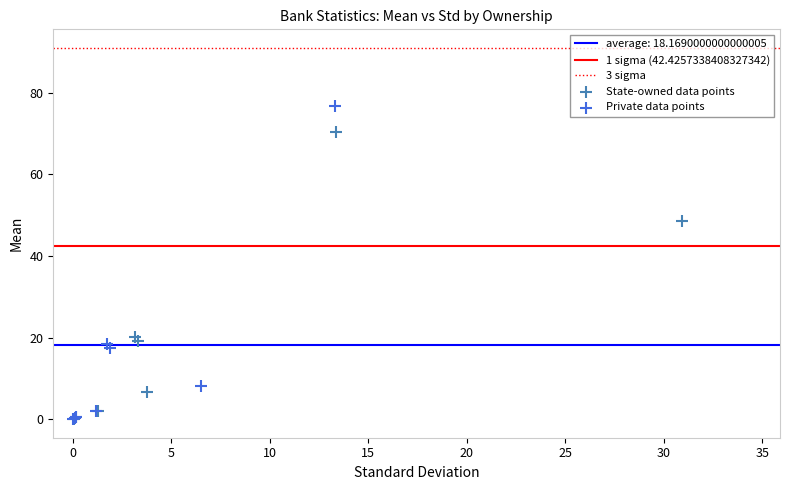

Which series contains the highest Y value?

Private data points